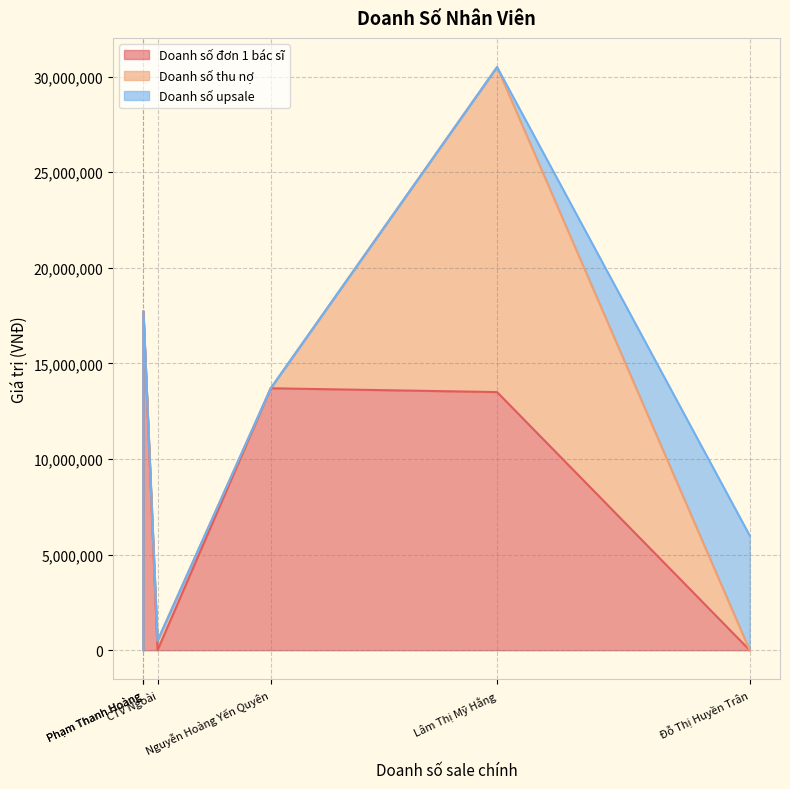

How many data points does each series have?

6